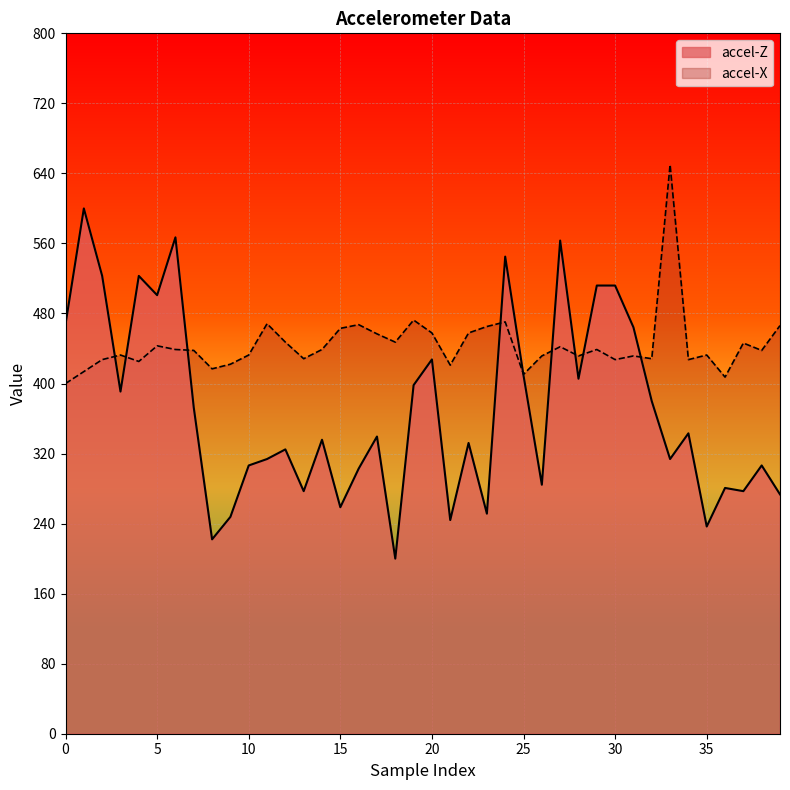

How many data points does each series have?

40